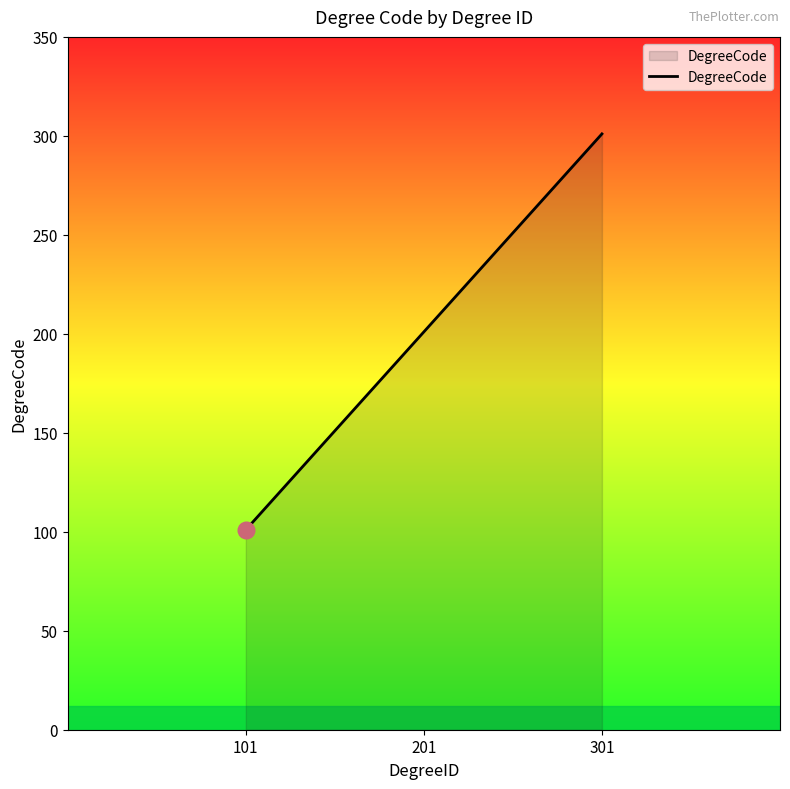

True or false: the data shows 152 at 301.

False